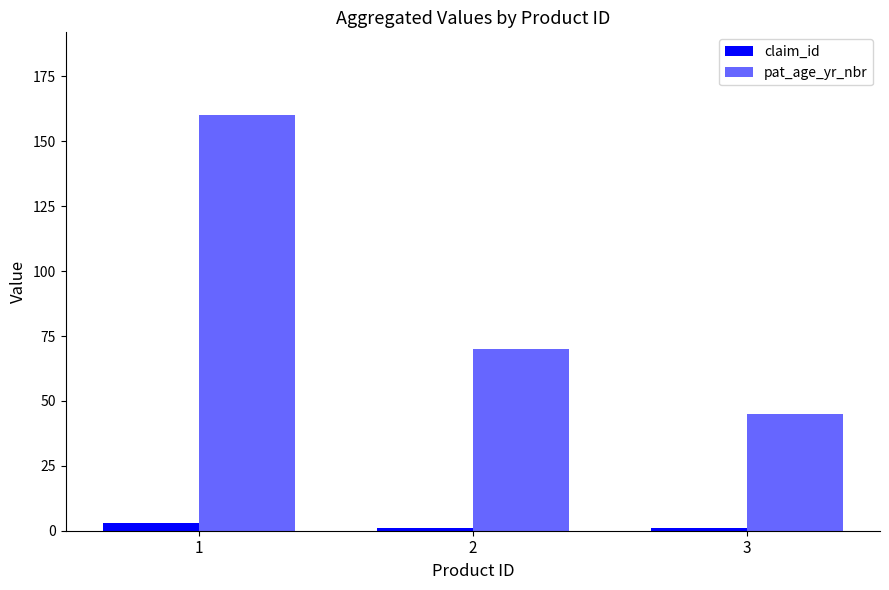

How many groups of bars are there?

3